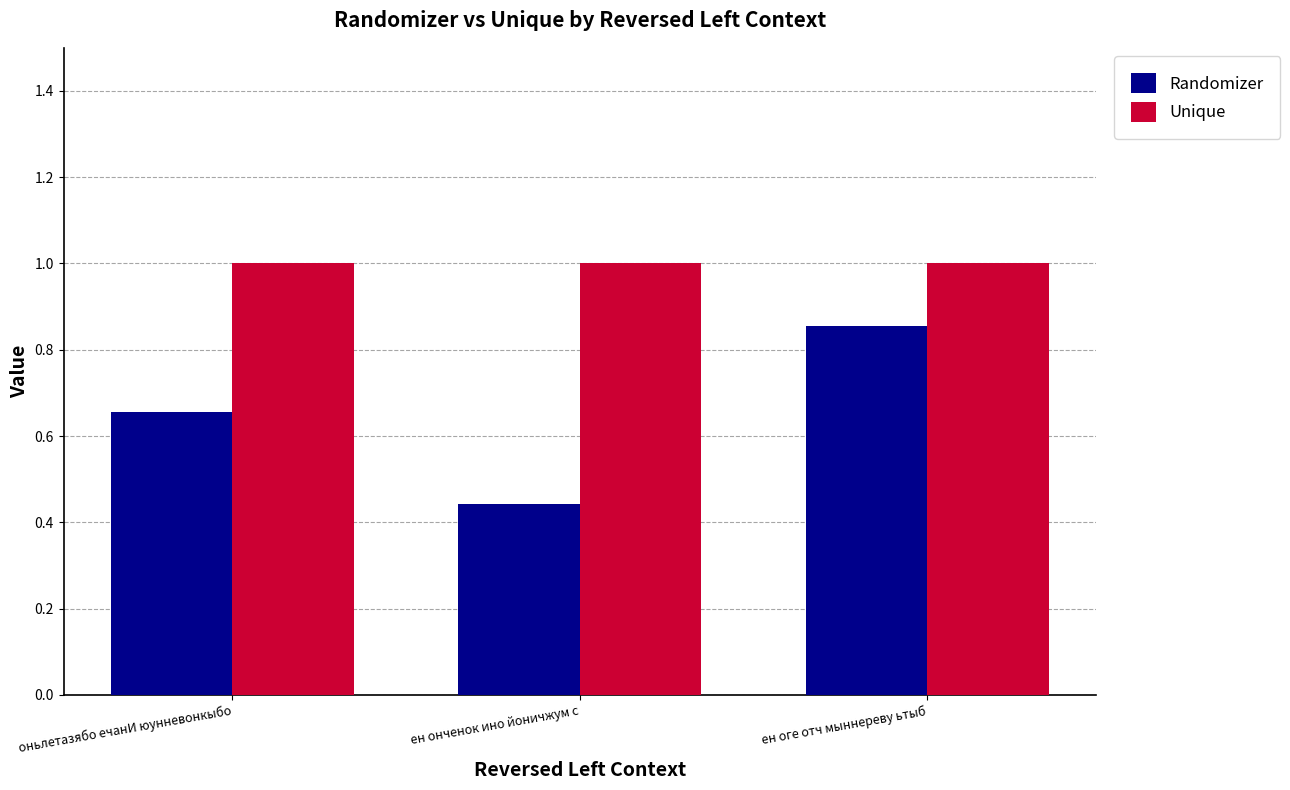

Does the chart contain any negative values?

No